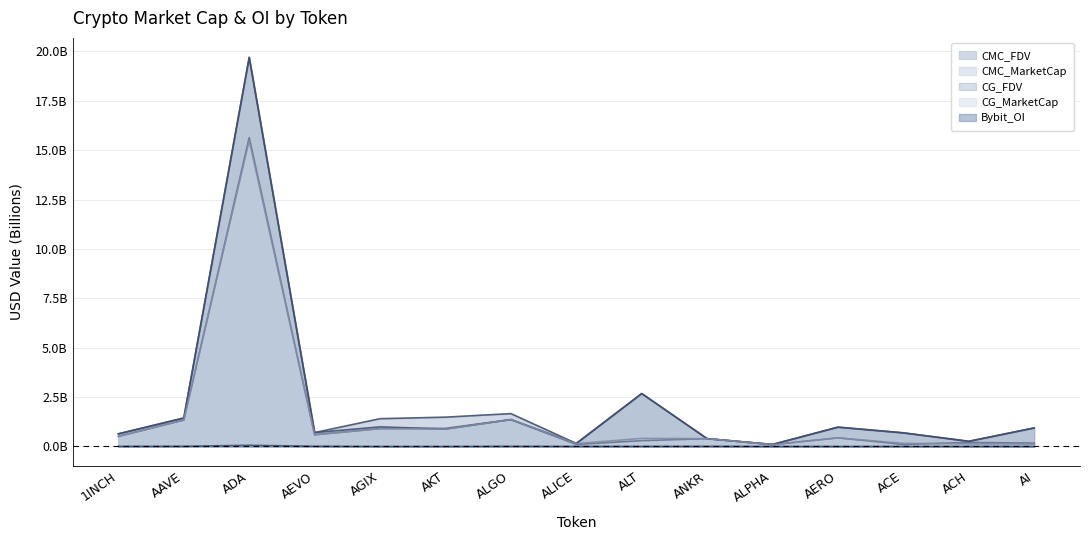

How many positive values does the Bybit_OI series have?

12